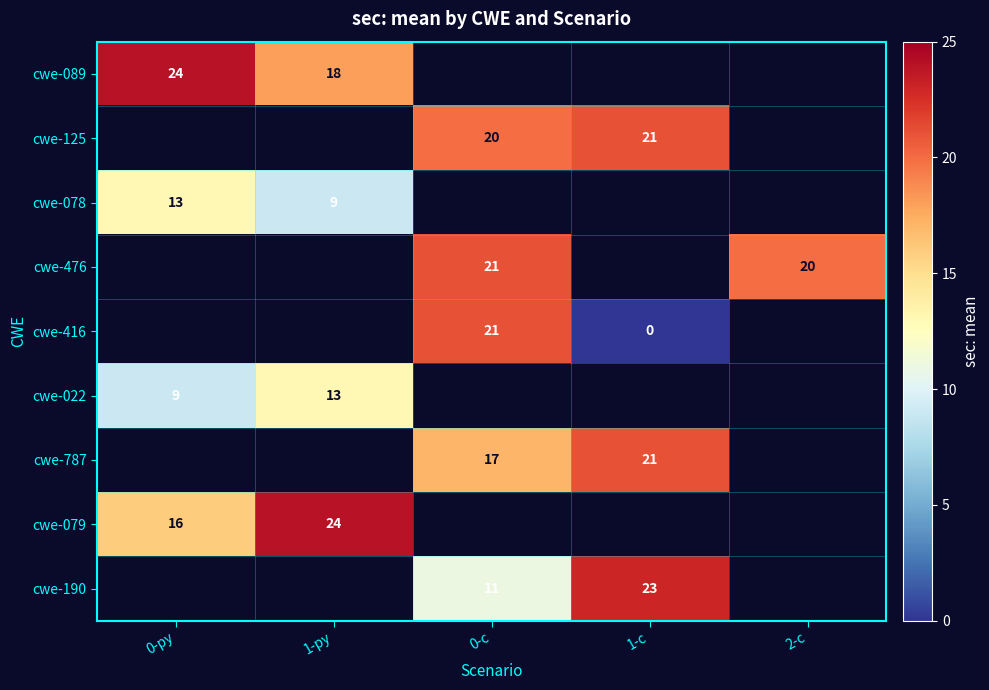

The cwe-078 series shows 13.2 at 1-py. True or false?

False